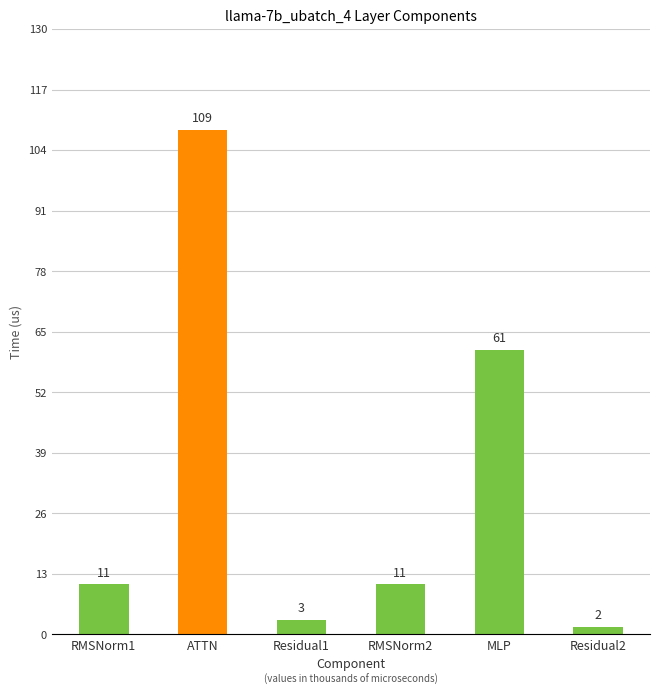

Are the bars horizontal?

No